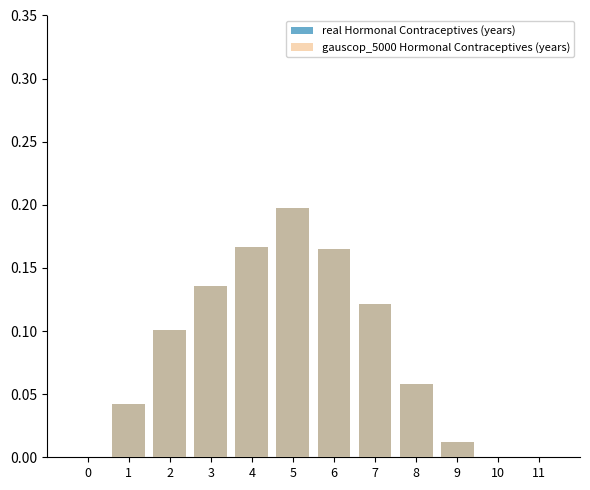

Between 1 and 2, which series saw the biggest shift?

real Hormonal Contraceptives (years)